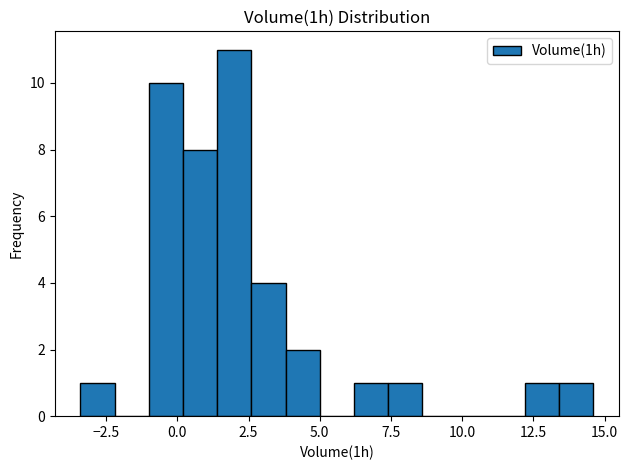

Around what value on the x-axis is the tallest bar? Give the approximate position of its centre, as read against the axis.

2.0